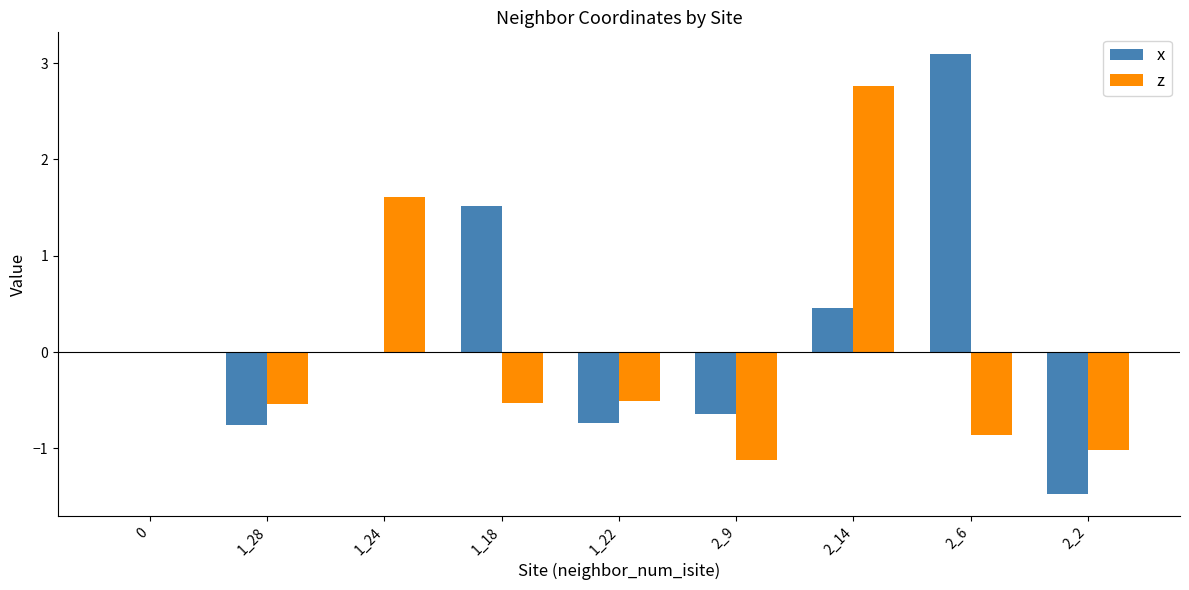

What is the difference between the z values at 1_28 and 2_2?

0.5